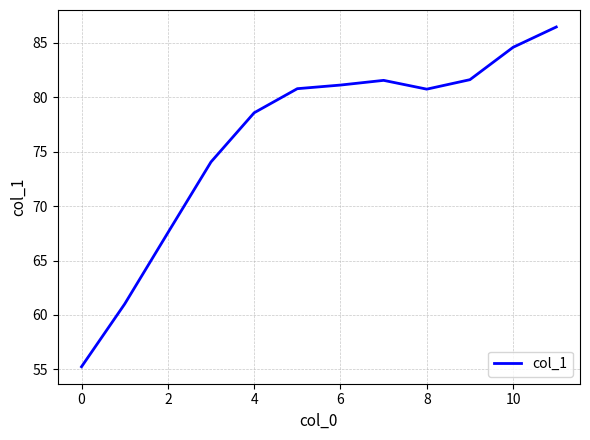

How many interior local peaks (higher than both neighbors) does the data have?

1